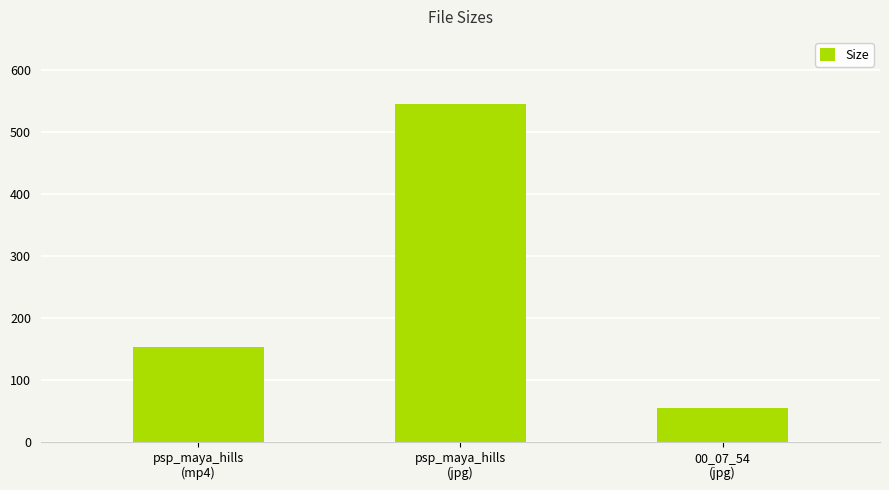

How many bars are there in total?

3